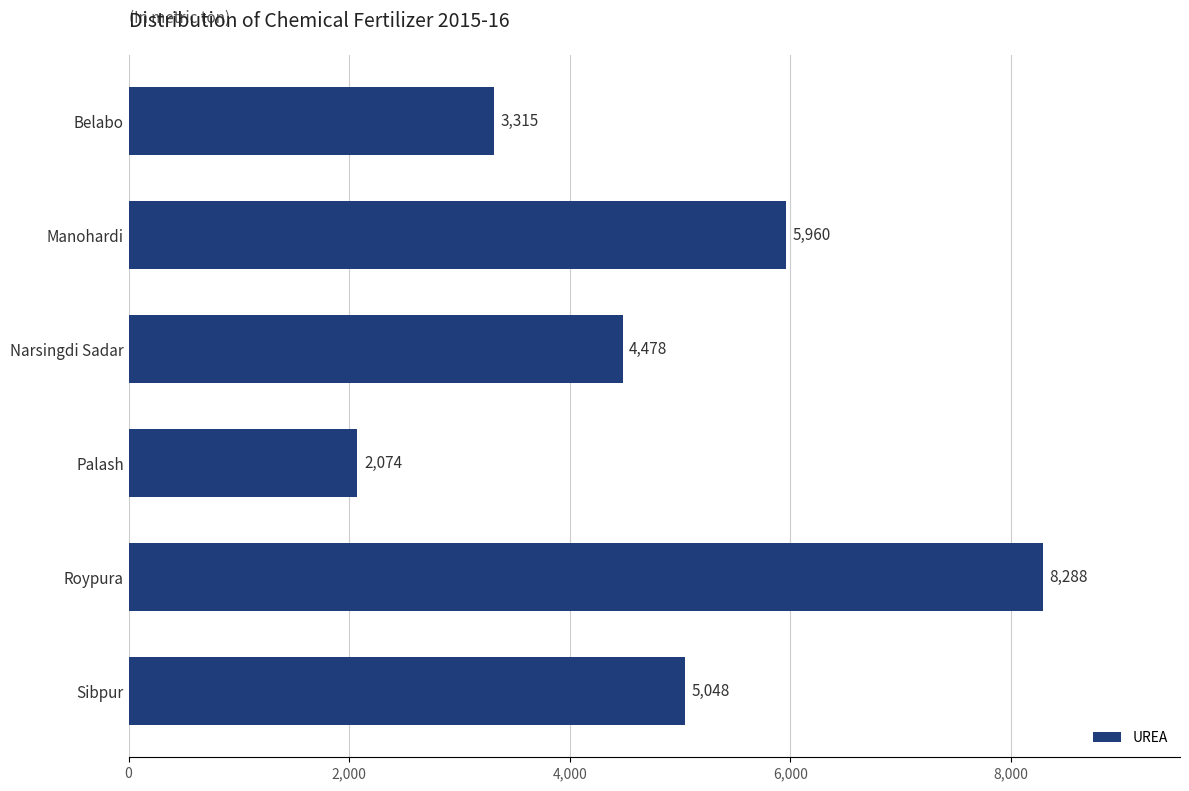

Between Roypura and Manohardi, which is larger?

Roypura